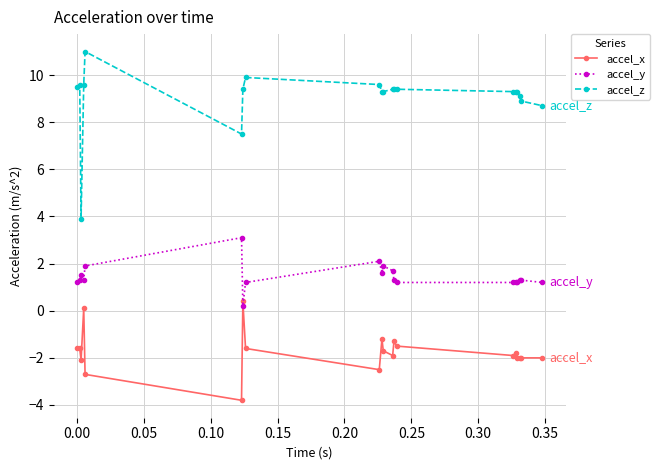

Reading left to right, transcribe all the data shown in this chart.

accel_x: -1.6	-1.6	-2.1	0.1	-2.7	-3.8	0.4	-1.6	-2.5	-1.2	-1.7	-1.9	-1.3	-1.5	-1.9	-1.8	-2.0	-2.0	-2.0	-2.0
accel_y: 1.2	1.3	1.5	1.3	1.9	3.1	0.2	1.2	2.1	1.6	1.9	1.7	1.3	1.2	1.2	1.2	1.2	1.3	1.3	1.2
accel_z: 9.5	9.6	3.9	9.6	11.0	7.5	9.4	9.9	9.6	9.3	9.3	9.4	9.4	9.4	9.3	9.3	9.3	9.1	8.9	8.7